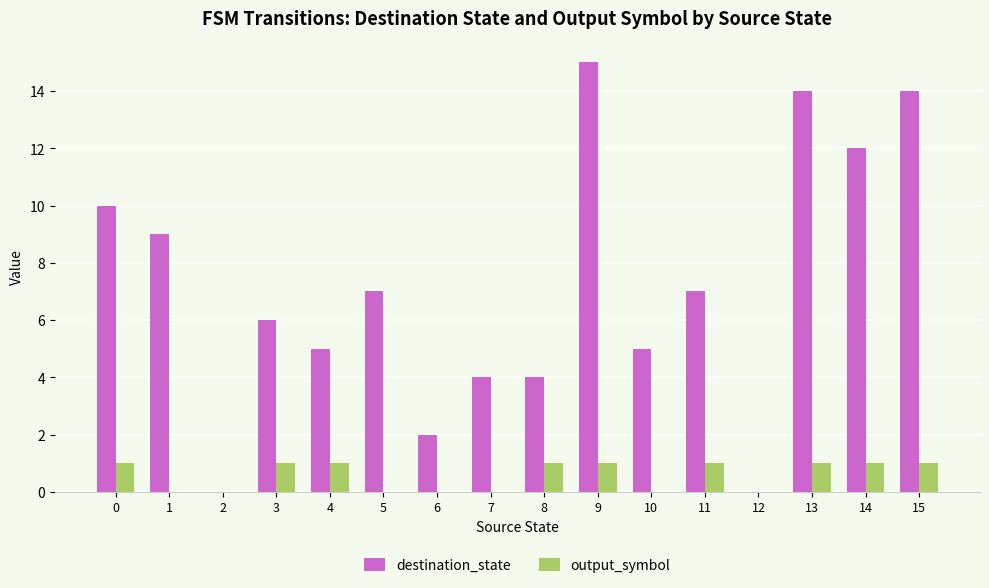

The value of output_symbol at 12 is -1. True or false?

False